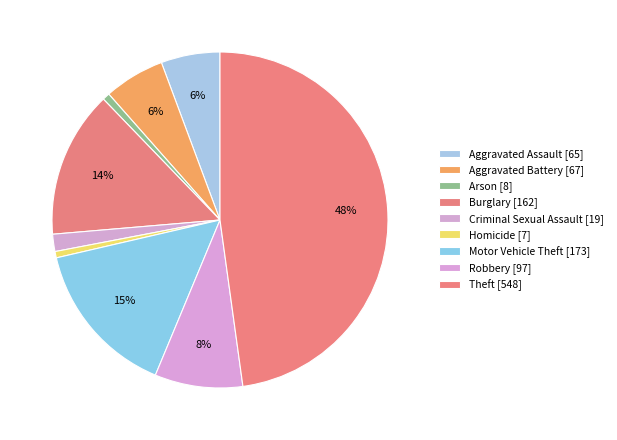

Approximately how many times larger is the value at Robbery compared to Aggravated Battery?

1.4